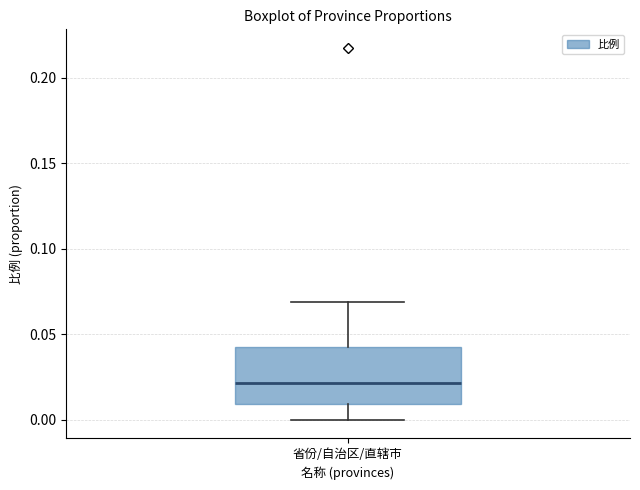

Transcribe this box plot: give where the median line is, the range the box spans, and where the two whiskers end, as read against the y-axis. The values are not printed on the chart, so give them approximately, as read against the axis.

median 0.02, box 0.01 to 0.04, whiskers 0.00 to 0.07